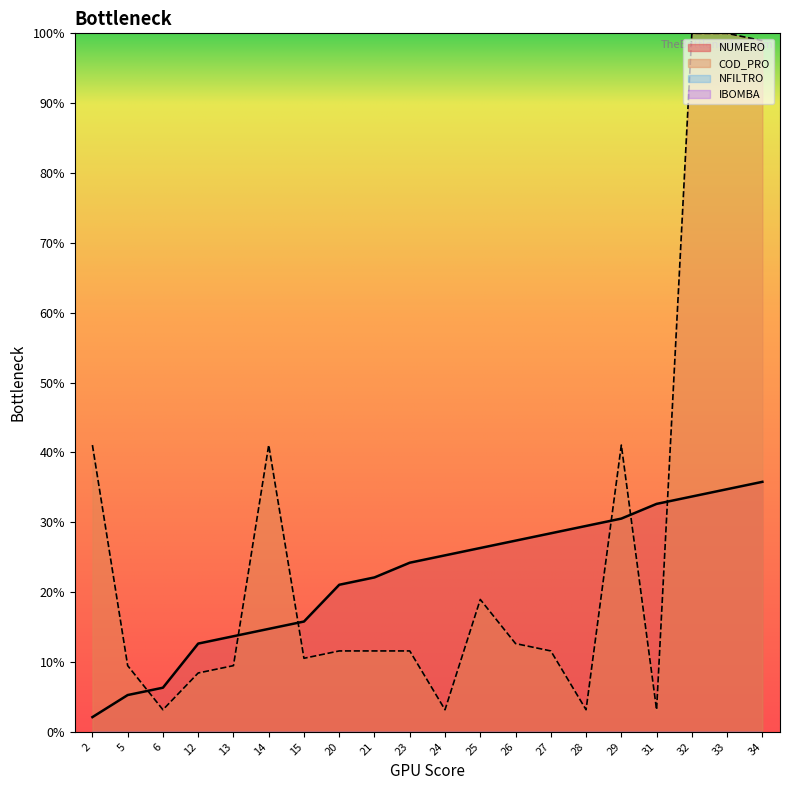

Does the chart display data point markers on the line(s)?

No